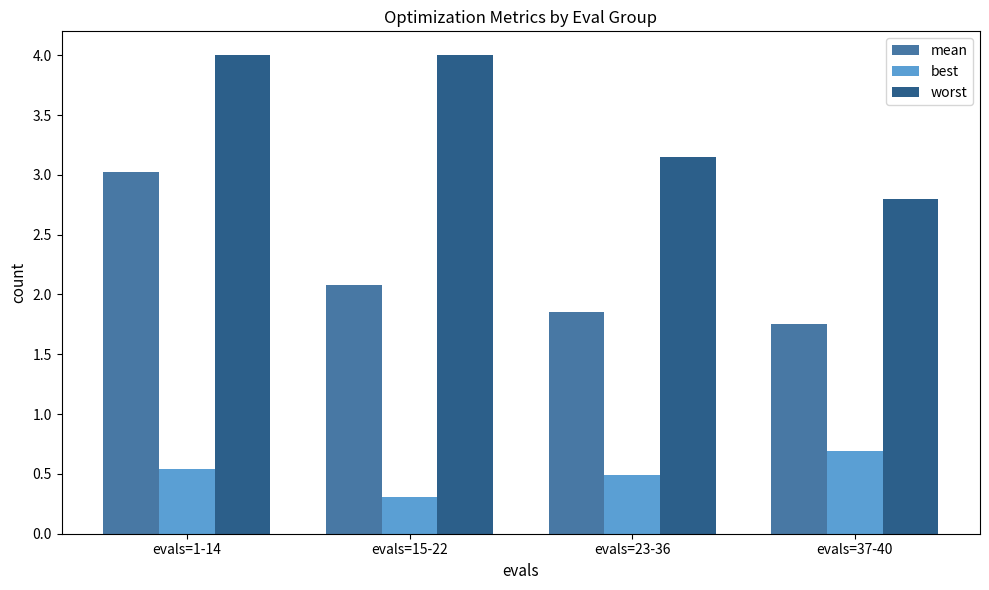

True or false: mean has a value of 2.7 at evals=23-36.

False